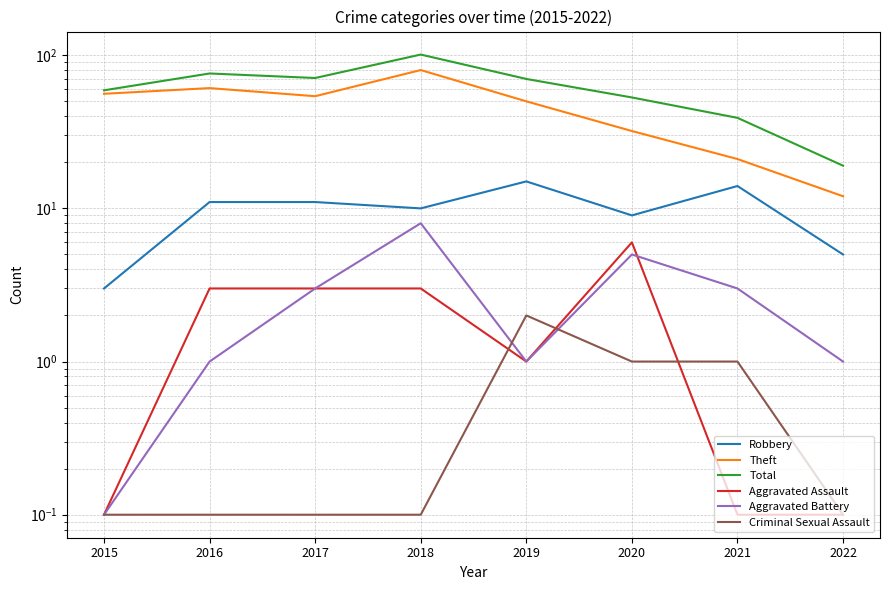

Where is Aggravated Assault nearest to the value 3?

2016